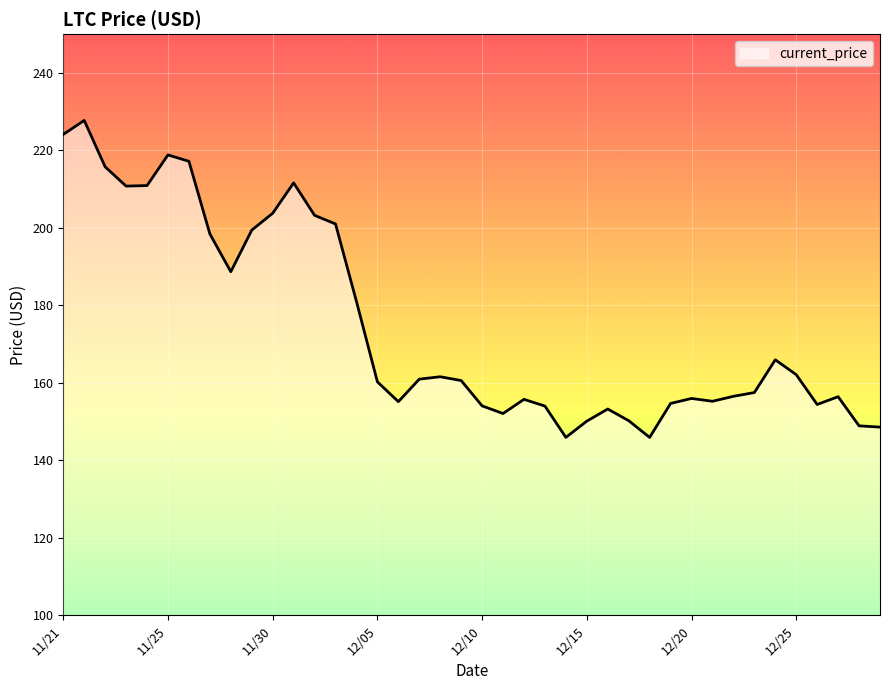

What is the difference between the maximum and minimum values?

81.8